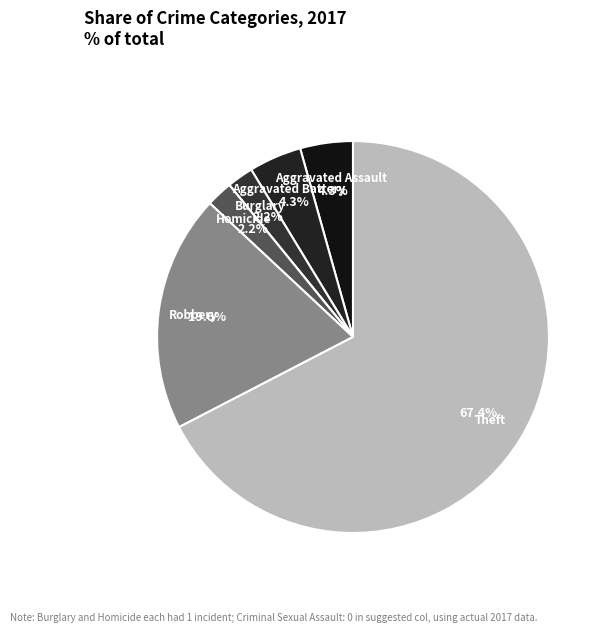

Count the number of slices in the pie.

7